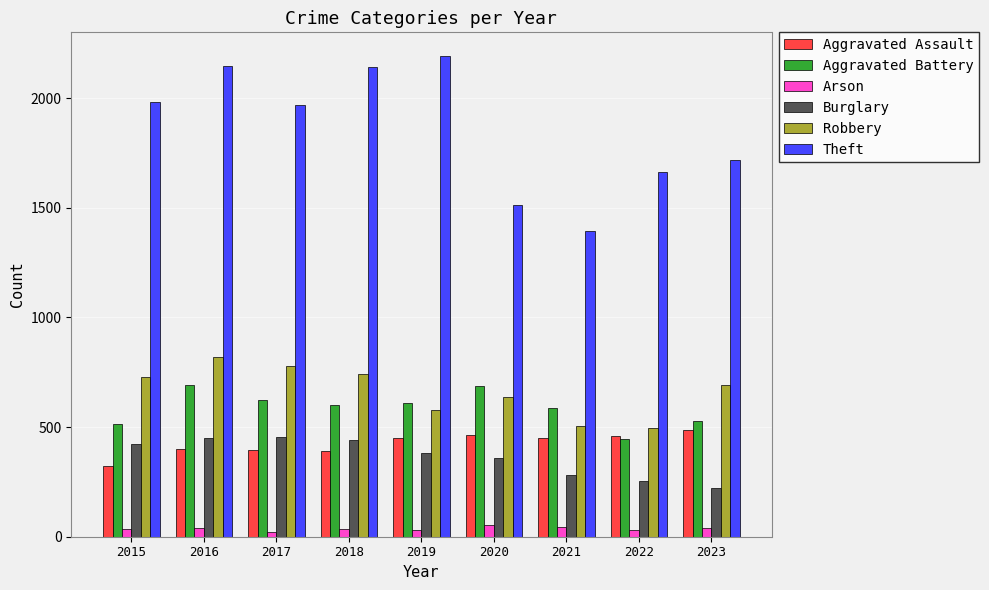

The value of Burglary at 2019 is 153. True or false?

False